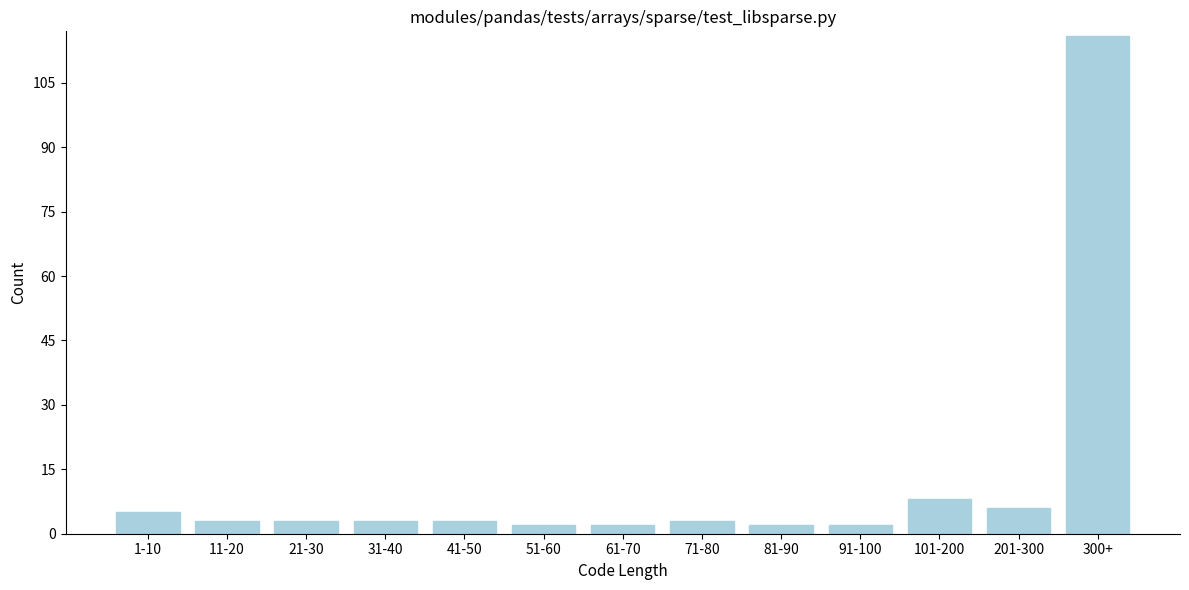

Reading right to left, what are all the values shown in this chart?

300+=116	201-300=6	101-200=8	91-100=2	81-90=2	71-80=3	61-70=2	51-60=2	41-50=3	31-40=3	21-30=3	11-20=3	1-10=5